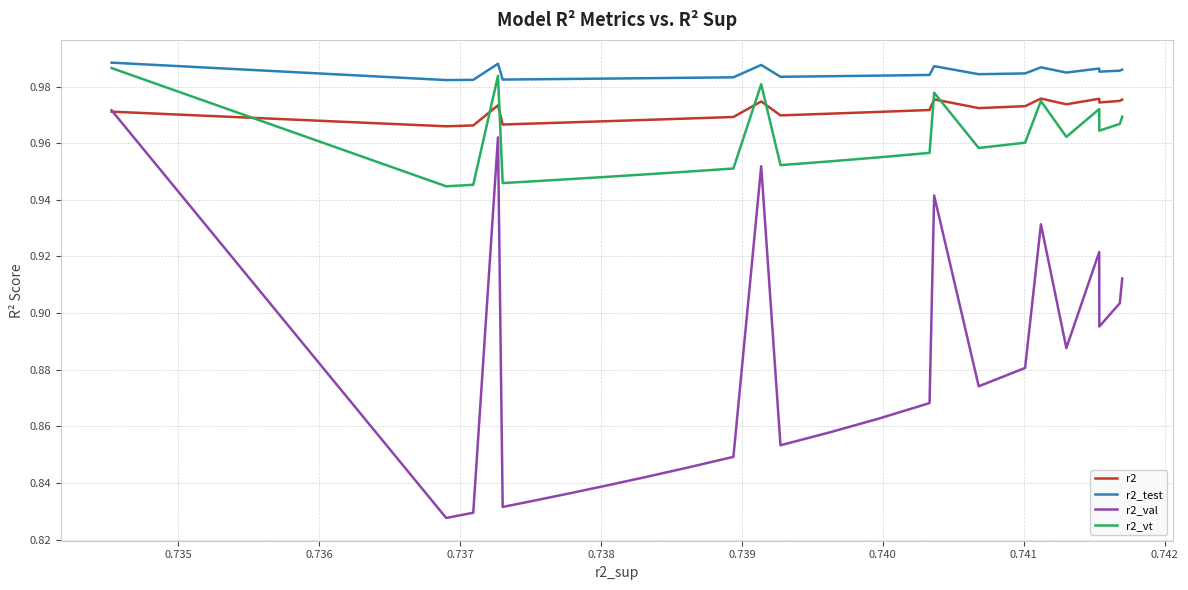

True or false: r2_test and r2_val intersect in this chart.

False